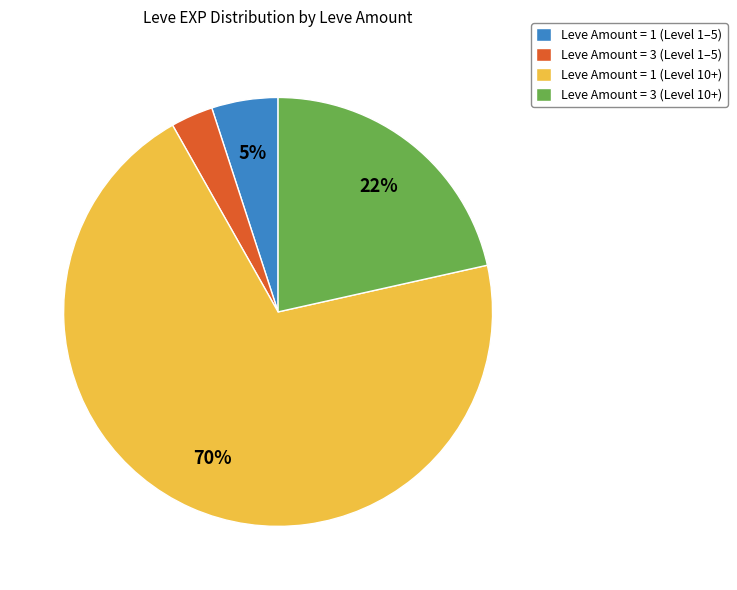

To the nearest percent, what is the average slice percentage?

25%